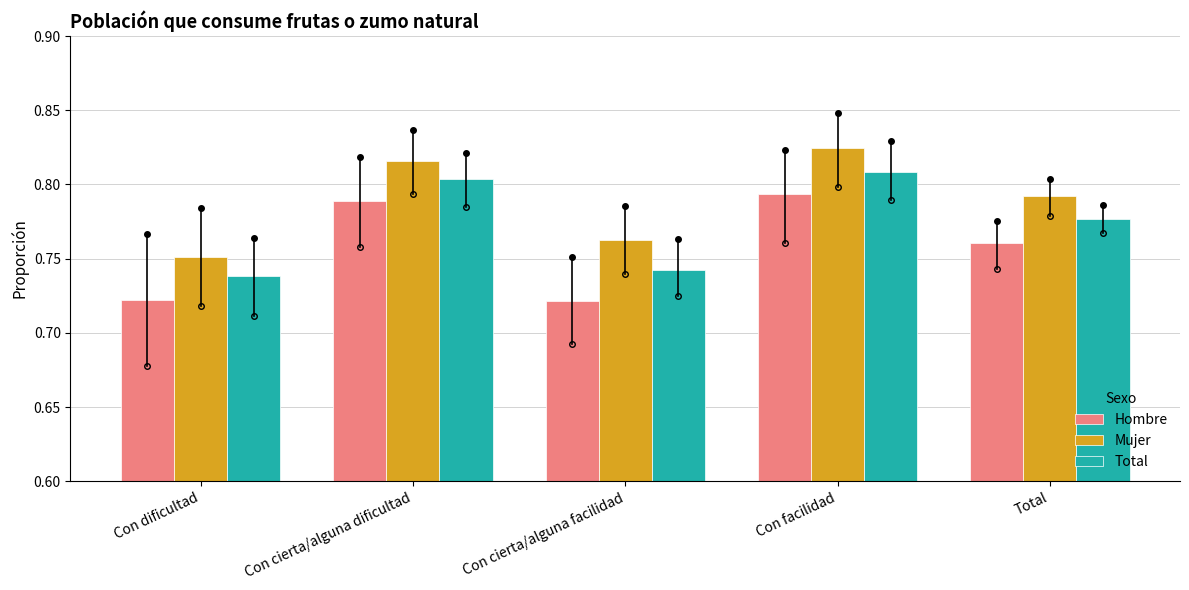

How many Mujer values are between 0 and 1?

5